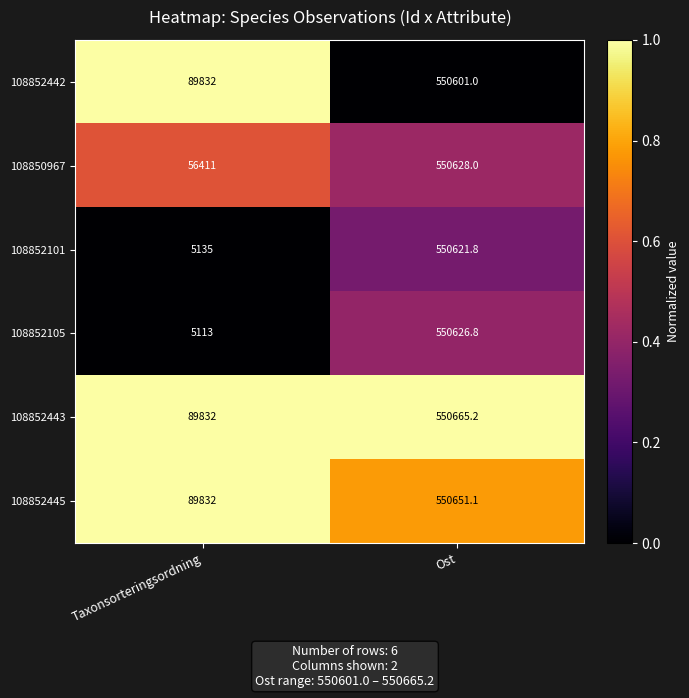

Which category has the highest value in the 108852443 series?

Ost